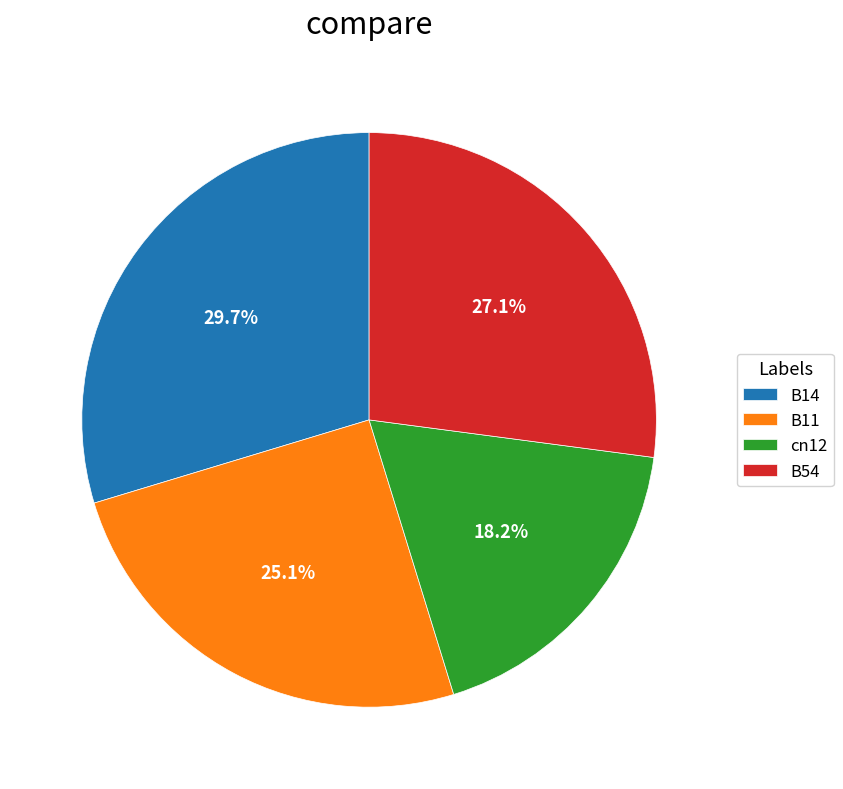

To the nearest percent, what is the combined percentage of cn12 and B14?

48%